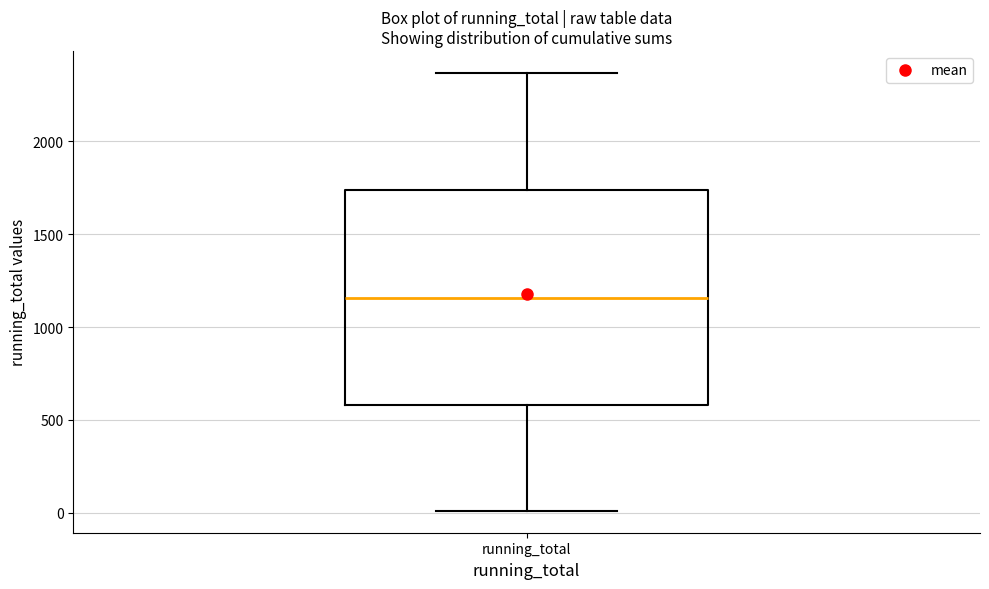

Transcribe this box plot: give where the median line is, the range the box spans, and where the two whiskers end, as read against the y-axis. The values are not printed on the chart, so give them approximately, as read against the axis.

median 1150, box 600 to 1750, whiskers 0 to 2350